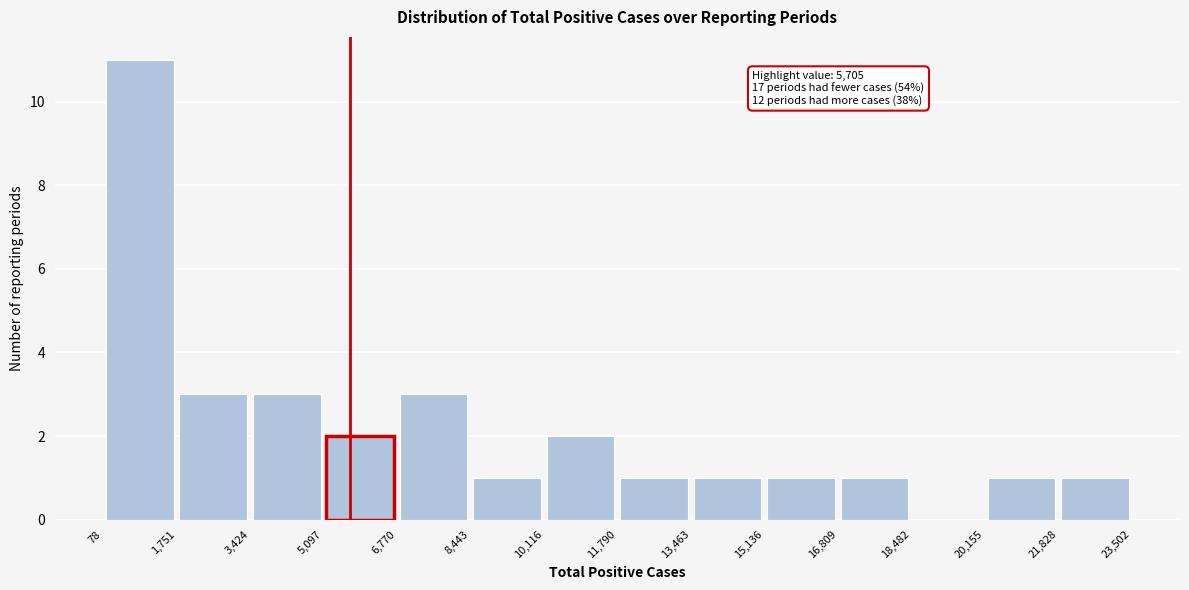

Over which range of the x-axis is the bar tallest?

78 to 1,751